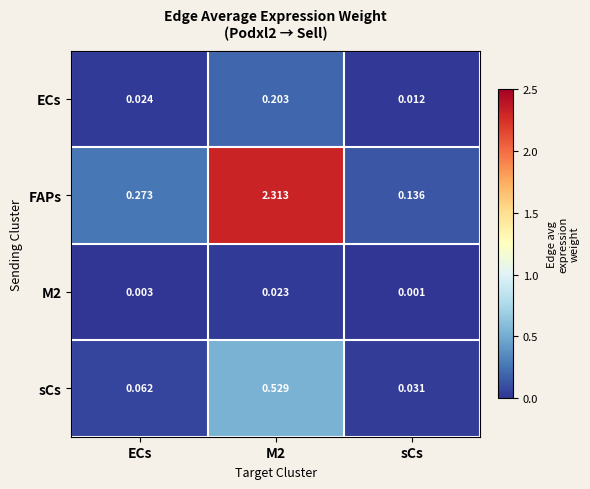

Which series has the largest range (max minus min)?

FAPs